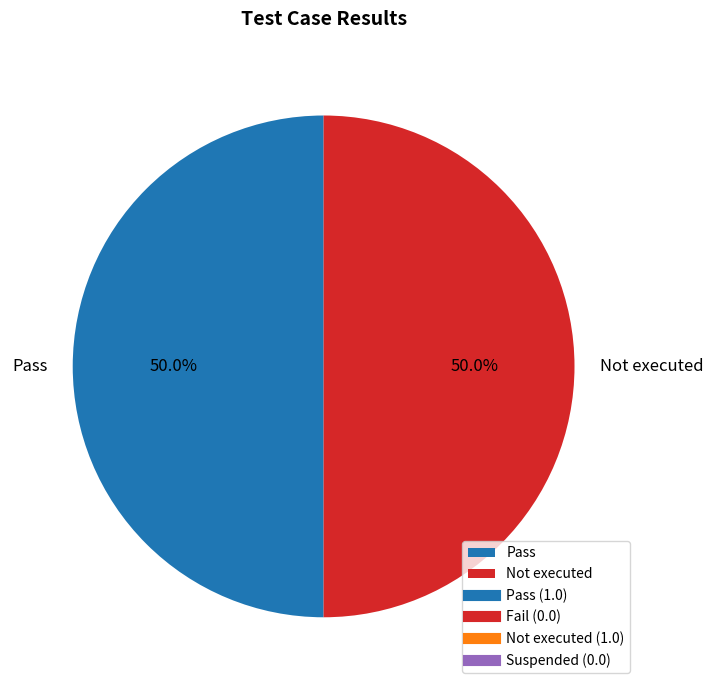

To the nearest percent, what portion does Not executed represent?

50%